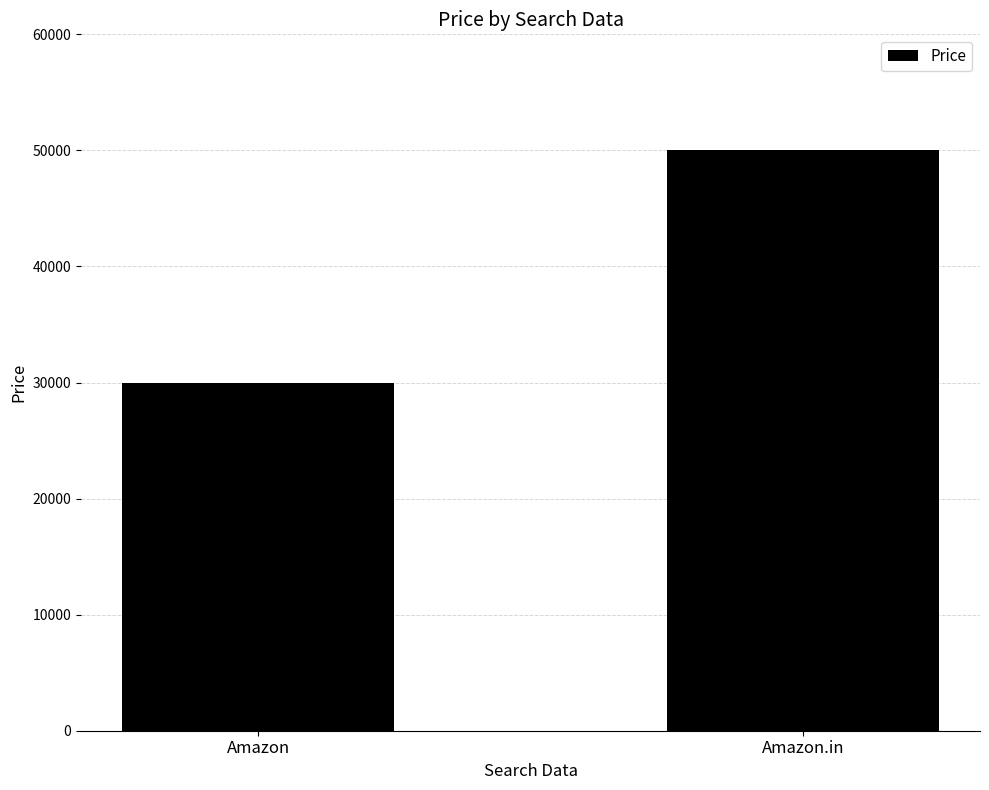

How many distinct data groups are displayed?

1